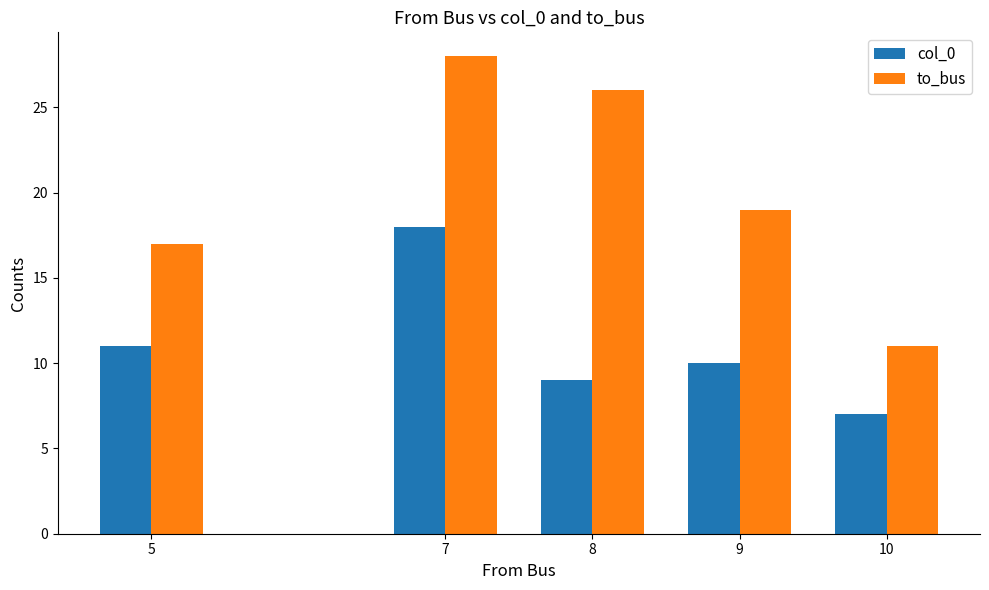

True or false: col_0 has a value of 14 at 8.

False